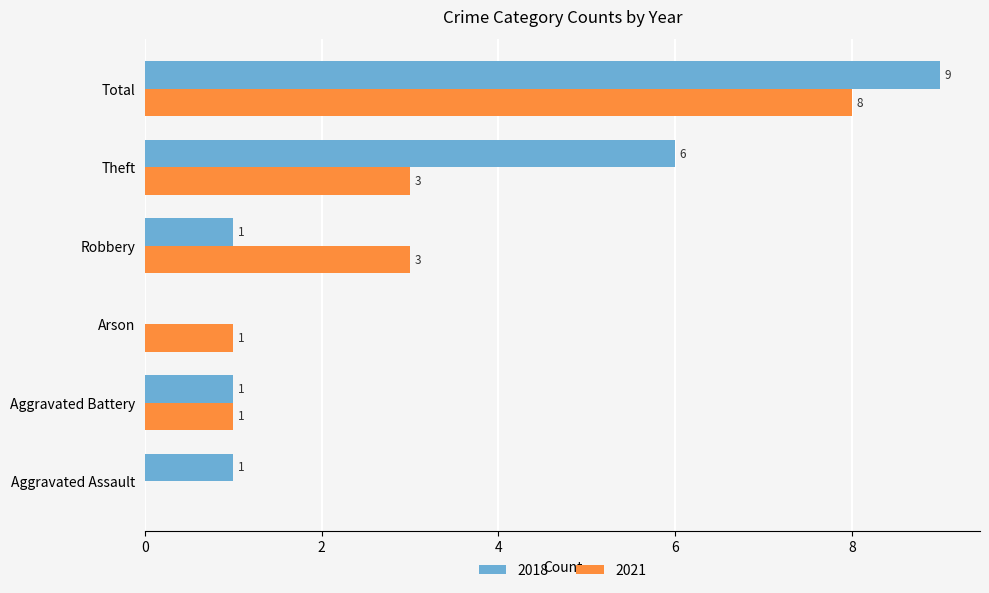

Between Aggravated Battery and Arson, which series saw the biggest shift?

2018